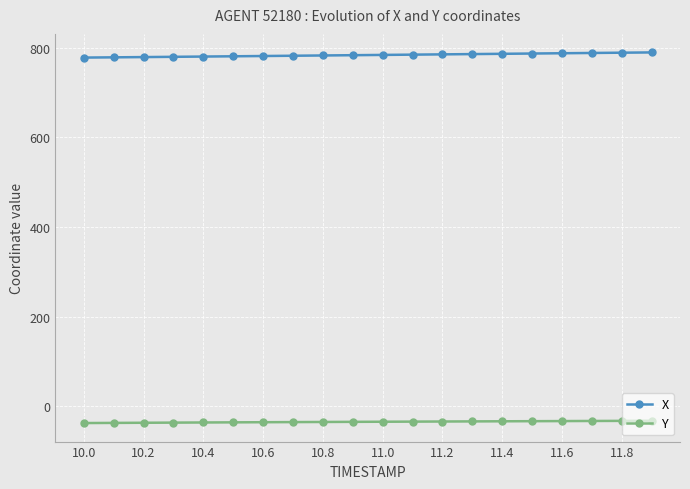

What is the average value of the Y series?

-34.5